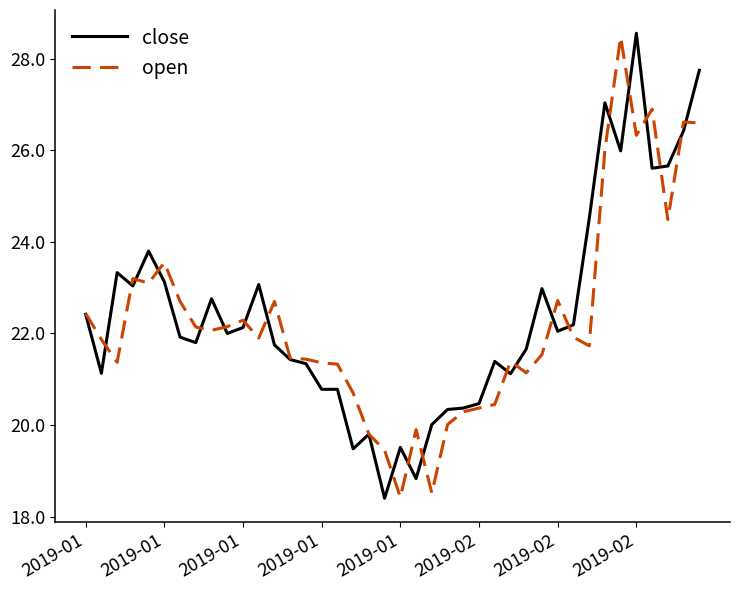

What is the smallest value displayed?

18.4